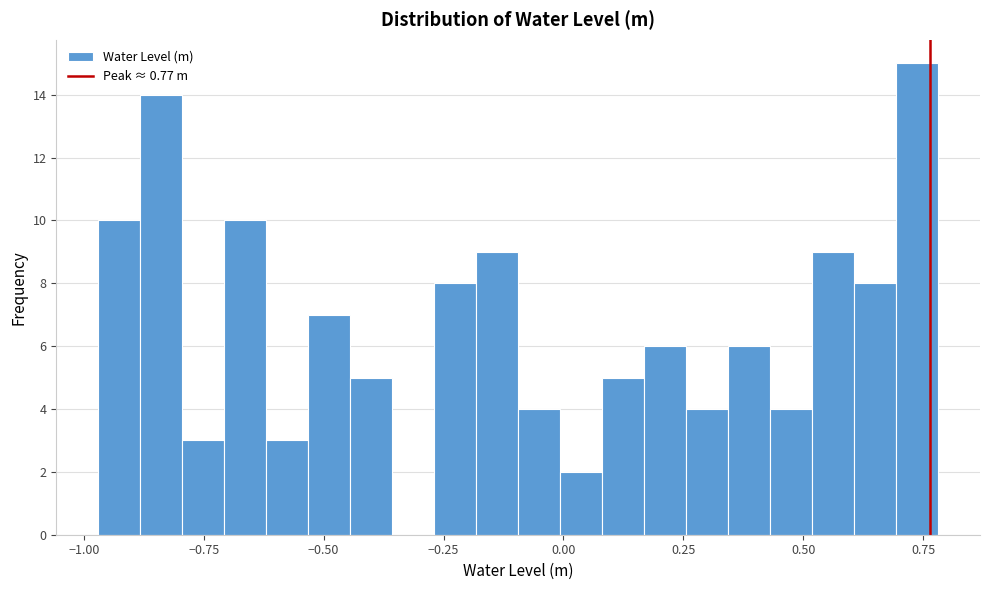

Around what value on the x-axis is the tallest bar? Give the approximate position of its centre, as read against the axis.

0.75